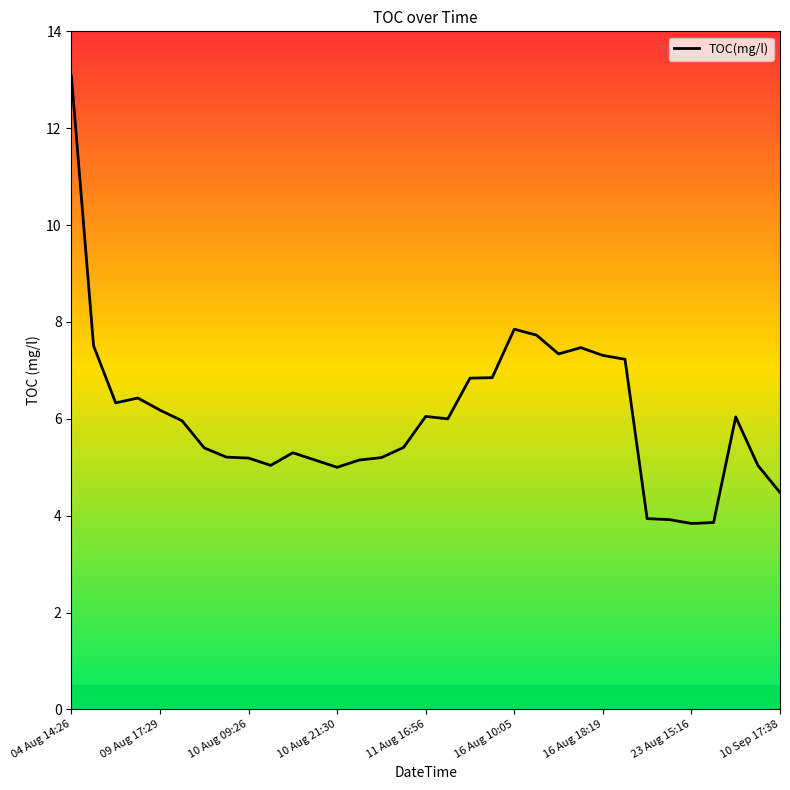

What is the difference between the values at 10 and 13?

0.1